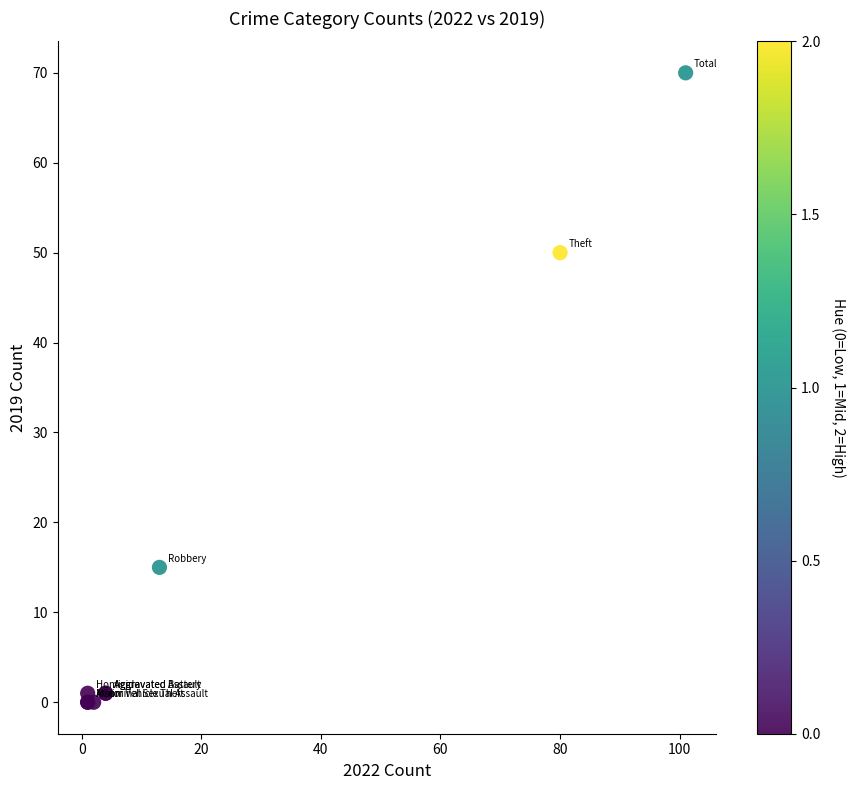

What Y value in the scatter plot is closest to 35?

50